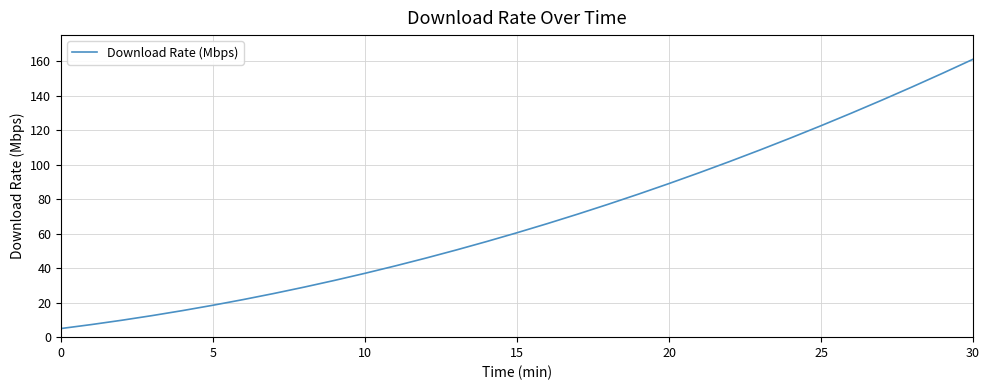

How many lines are shown in the chart?

1